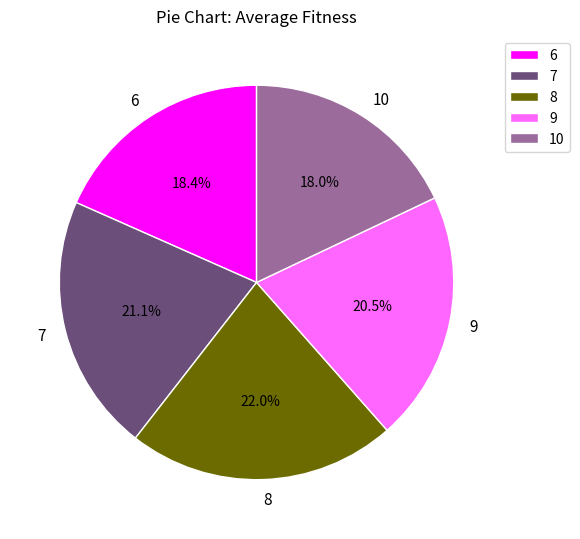

Which has a higher value, 8 or 6?

8